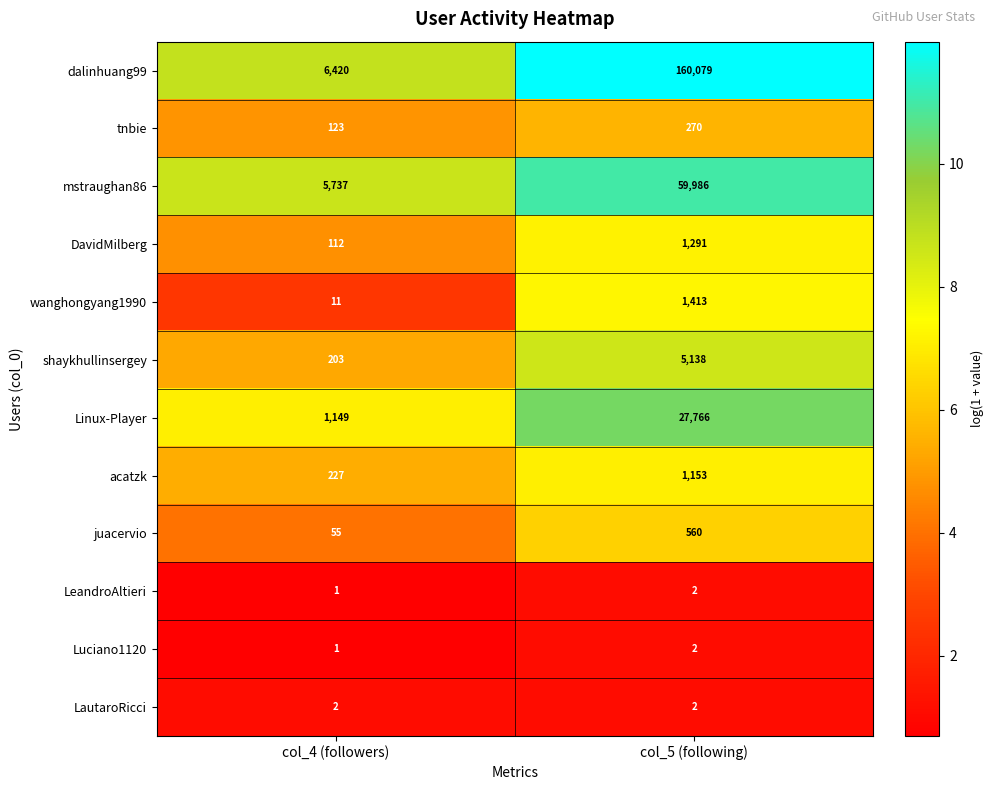

The value of LautaroRicci at col_5 (following) is 2. True or false?

True